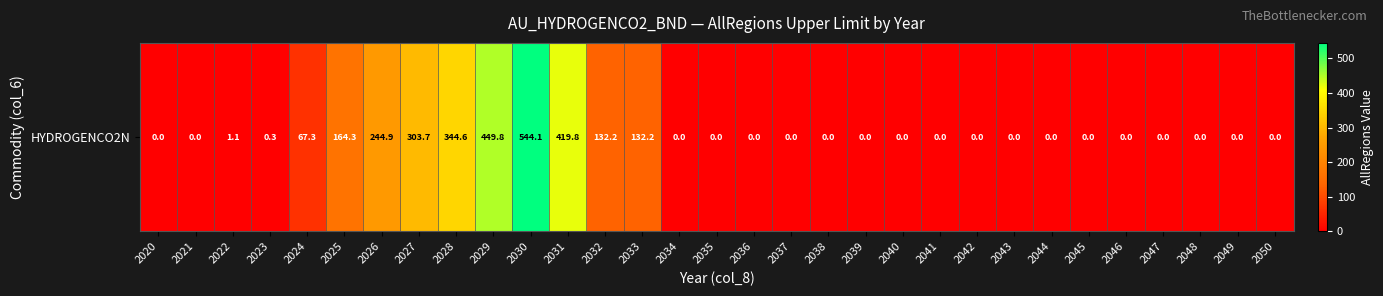

What is the sum of all values?

2804.4